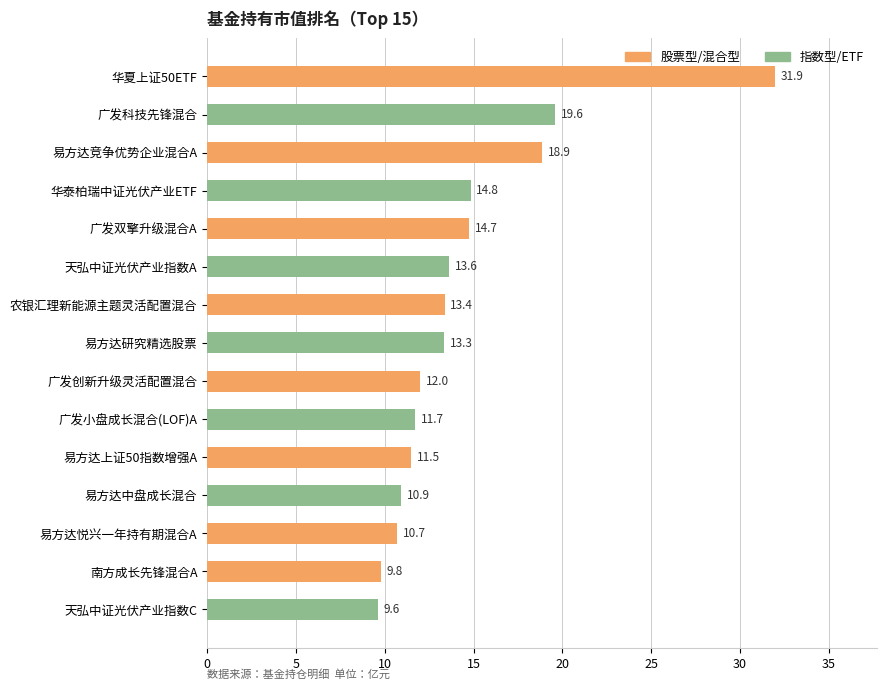

Rank the categories by value from highest to lowest.

华夏上证50ETF, 广发科技先锋混合, 易方达竞争优势企业混合A, 华泰柏瑞中证光伏产业ETF, 广发双擎升级混合A, 天弘中证光伏产业指数A, 农银汇理新能源主题灵活配置混合, 易方达研究精选股票, 广发创新升级灵活配置混合, 广发小盘成长混合(LOF)A, 易方达上证50指数增强A, 易方达中盘成长混合, 易方达悦兴一年持有期混合A, 南方成长先锋混合A, 天弘中证光伏产业指数C